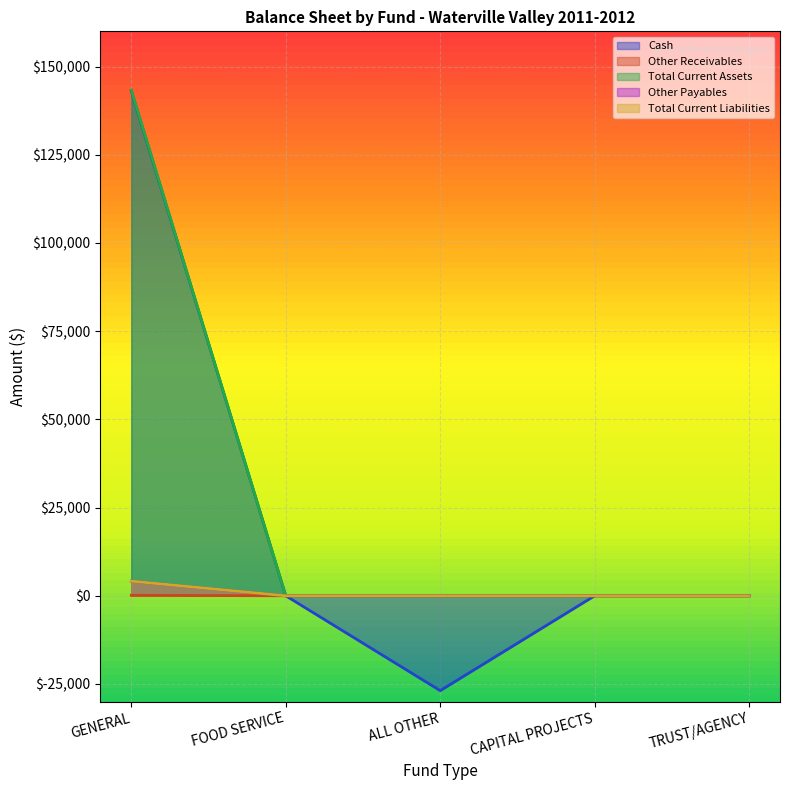

List the labels in order of Cash value, largest first.

GENERAL, FOOD SERVICE, CAPITAL PROJECTS, TRUST/AGENCY, ALL OTHER